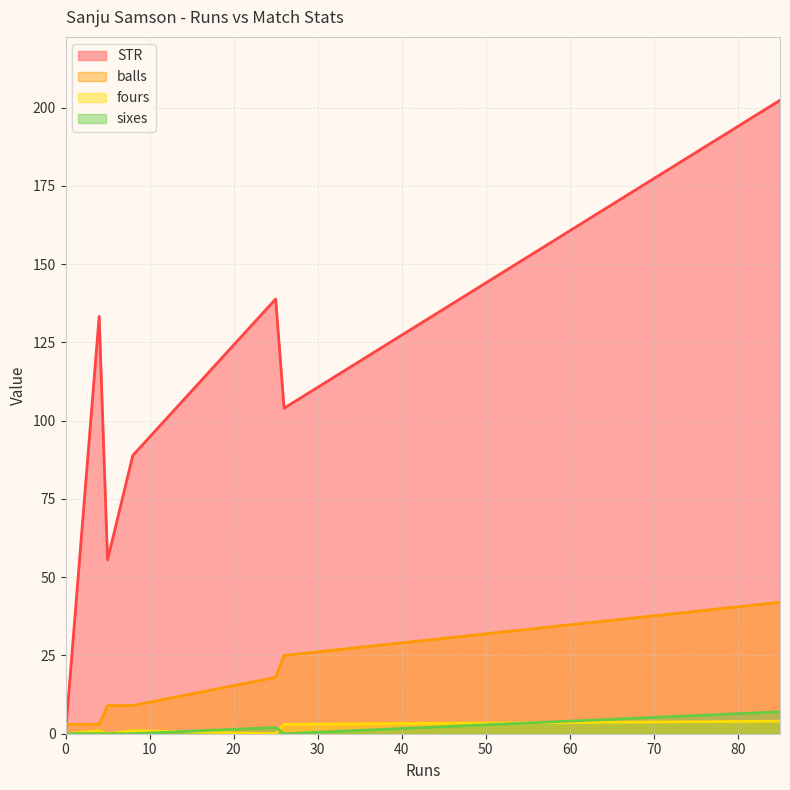

Which series has the widest spread of values?

STR